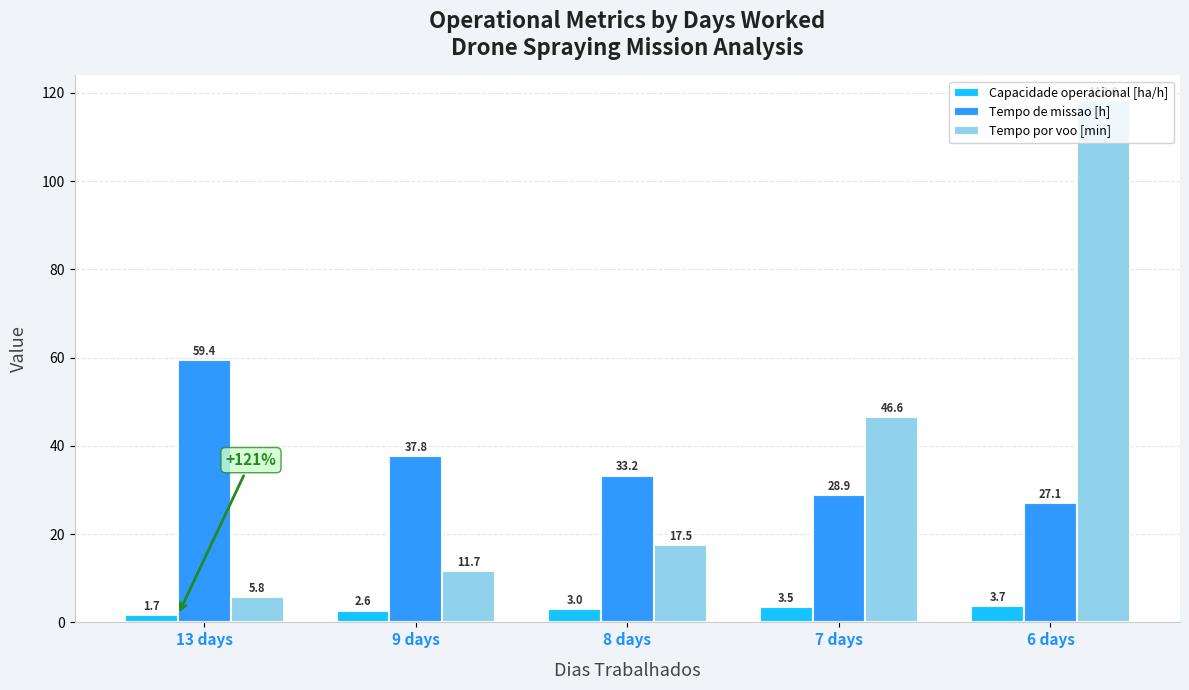

How many bars are there in each group?

3